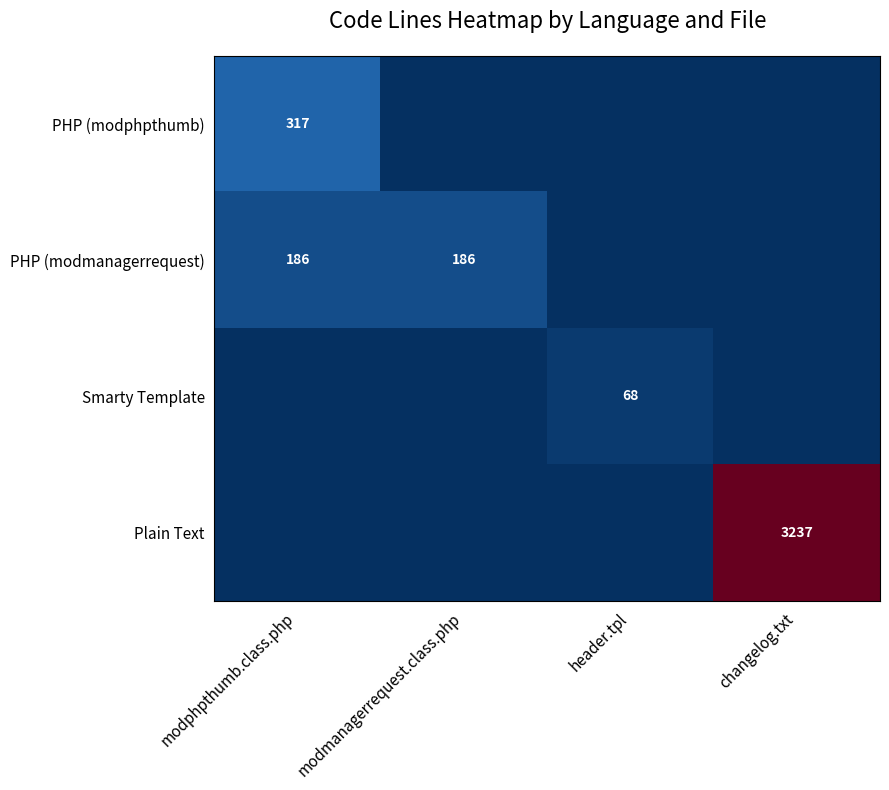

Is it true that PHP (modmanagerrequest) equals 186 at modmanagerrequest.class.php?

True